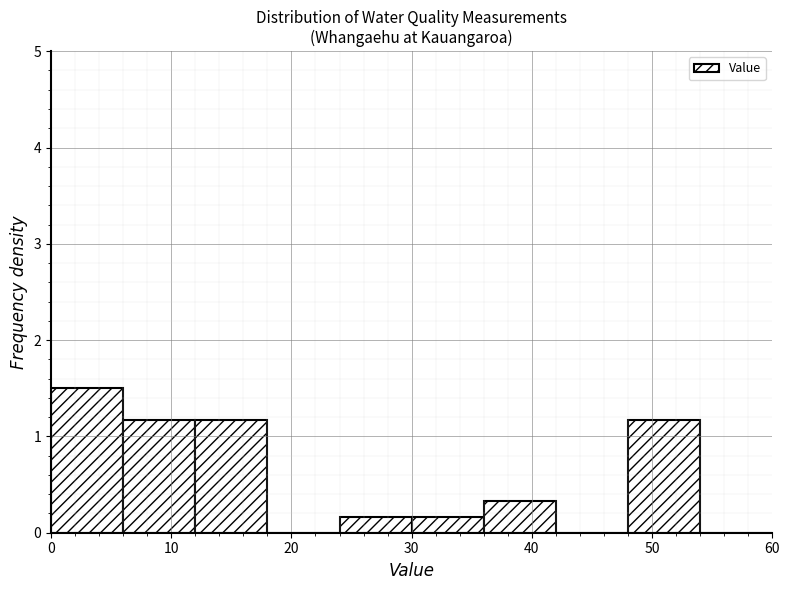

Which range on the x-axis has the tallest bar?

0 to 6